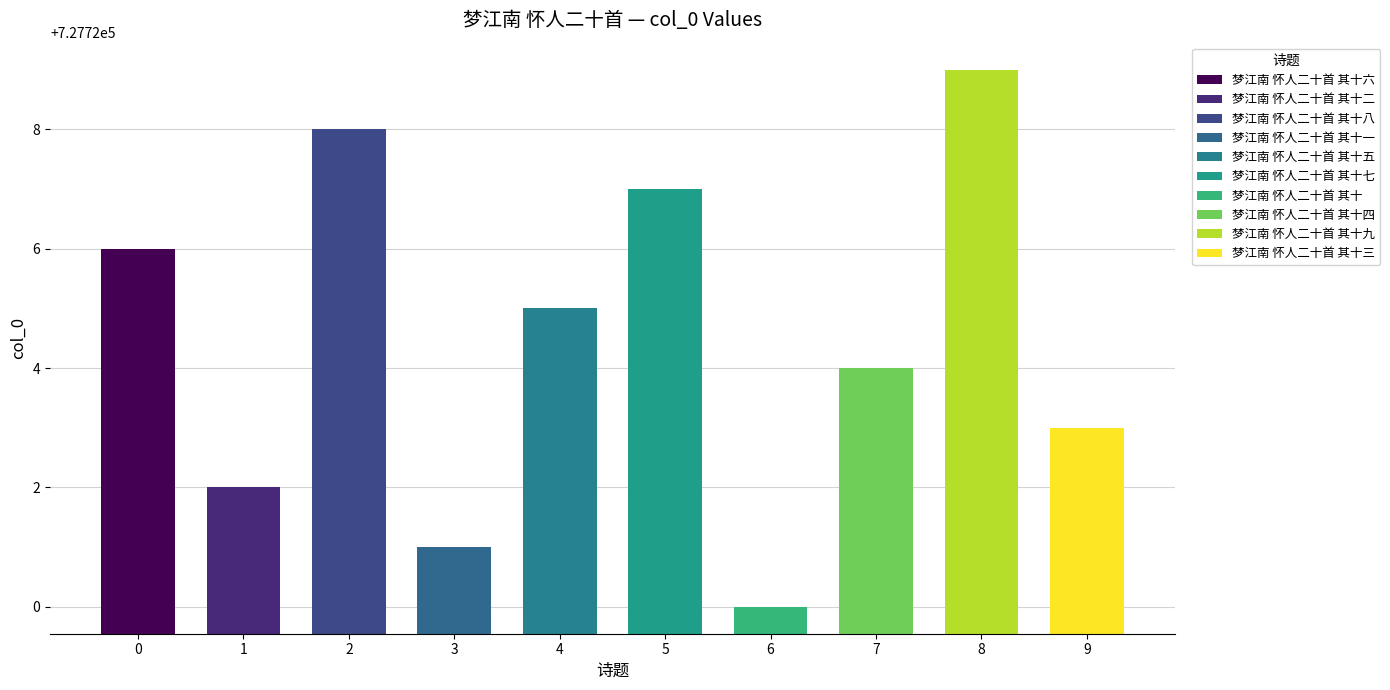

Are the bars horizontal?

No